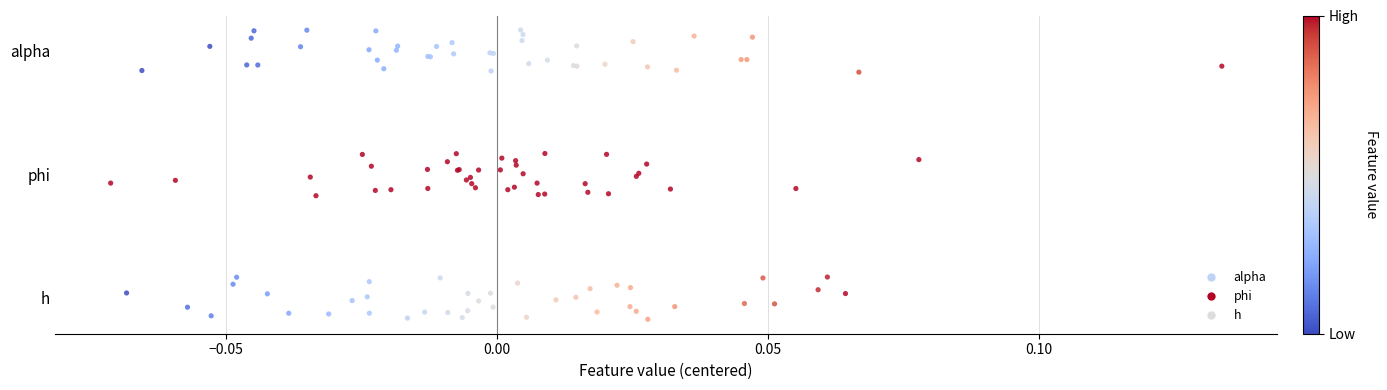

What are all the series names shown in the legend?

alpha, phi, h